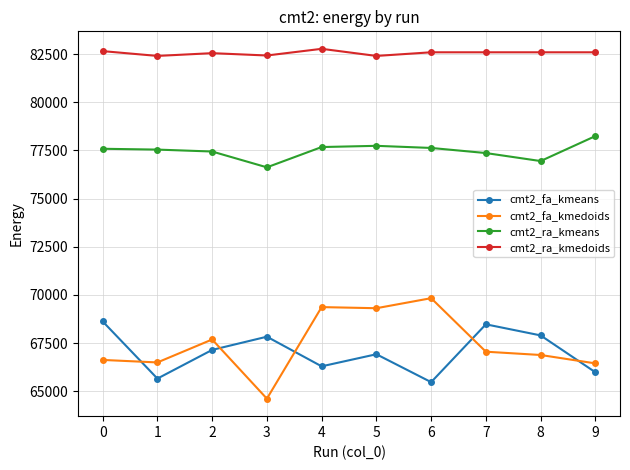

True or false: cmt2_ra_kmeans and cmt2_fa_kmeans intersect in this chart.

False